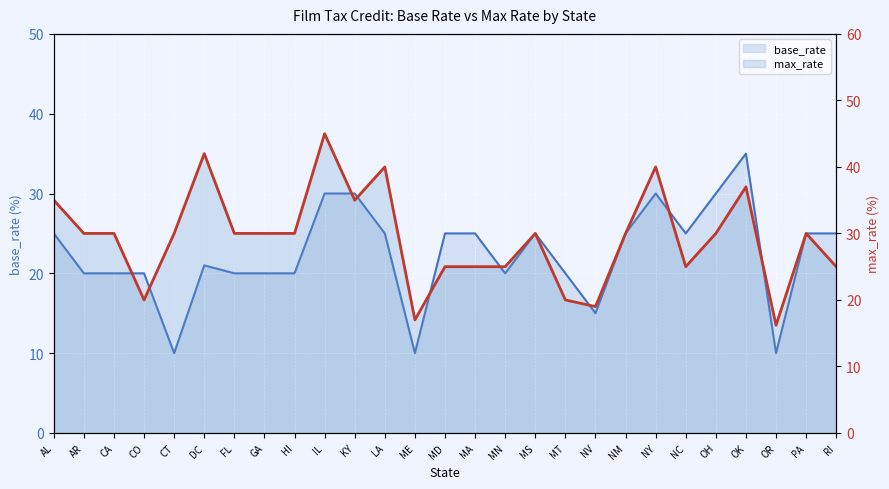

Which category has the highest value in the base_rate line series?

OK